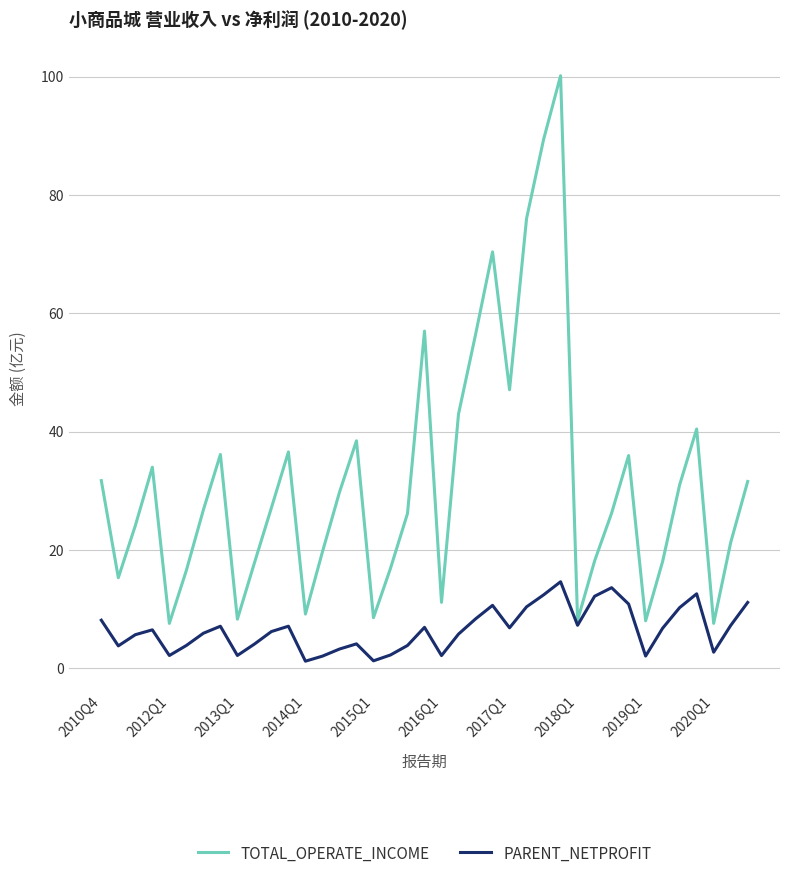

Rank the series by their average value, from highest to lowest.

TOTAL_OPERATE_INCOME, PARENT_NETPROFIT